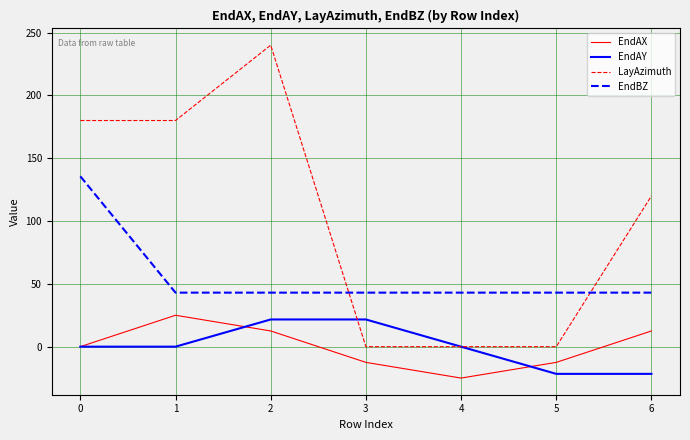

What is the total value across all series at 0?

315.6